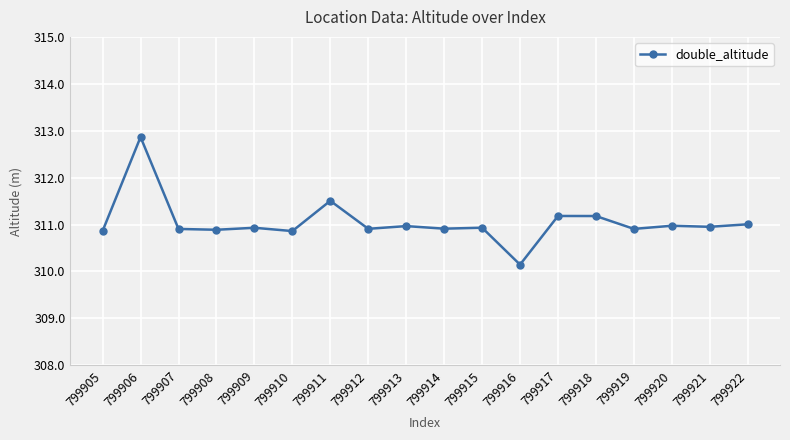

At which category does the data reach its first local peak?

799906